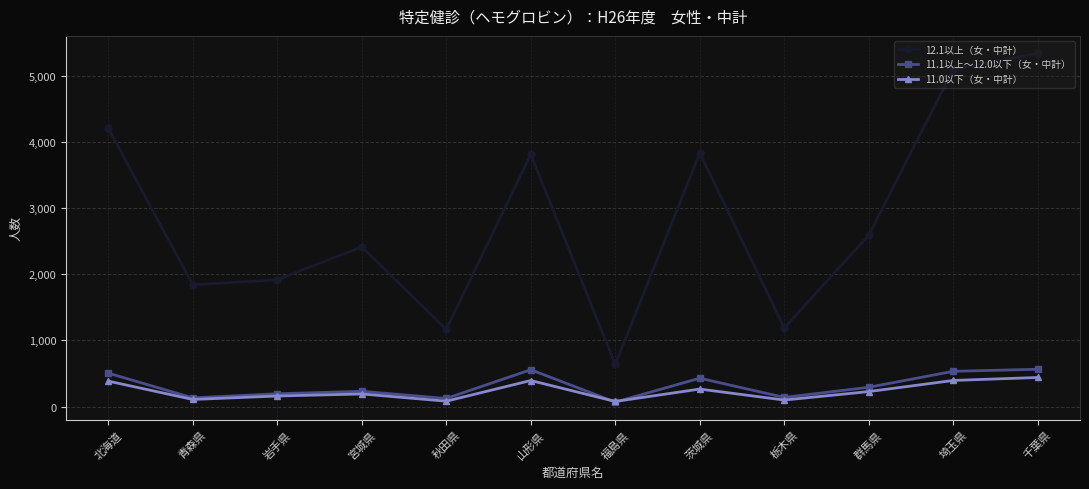

True or false: 11.0以下（女・中計） and 12.1以上（女・中計） cross at least once.

False